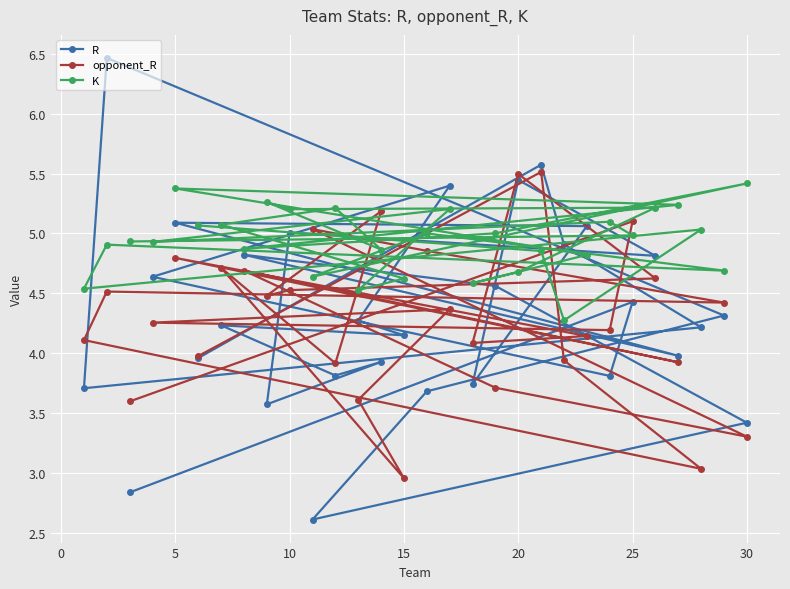

The value of K at 10 is 5.2. True or false?

True